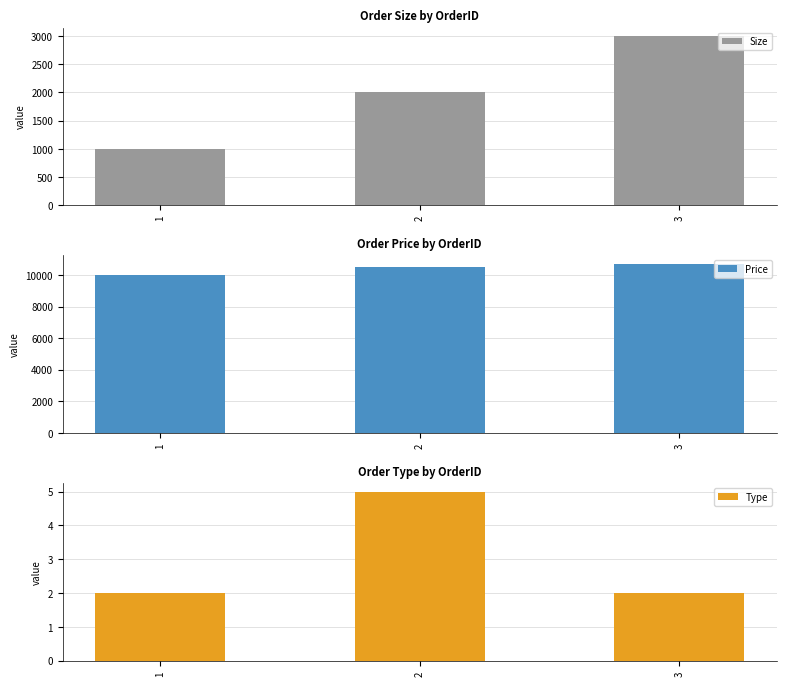

What is the sum of all Price values?

31200